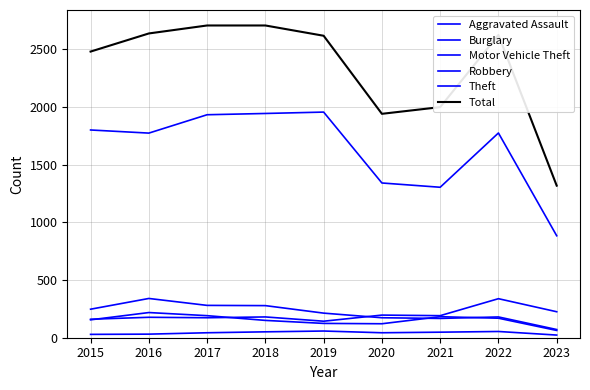

What is the lowest value of the Total series?

1317